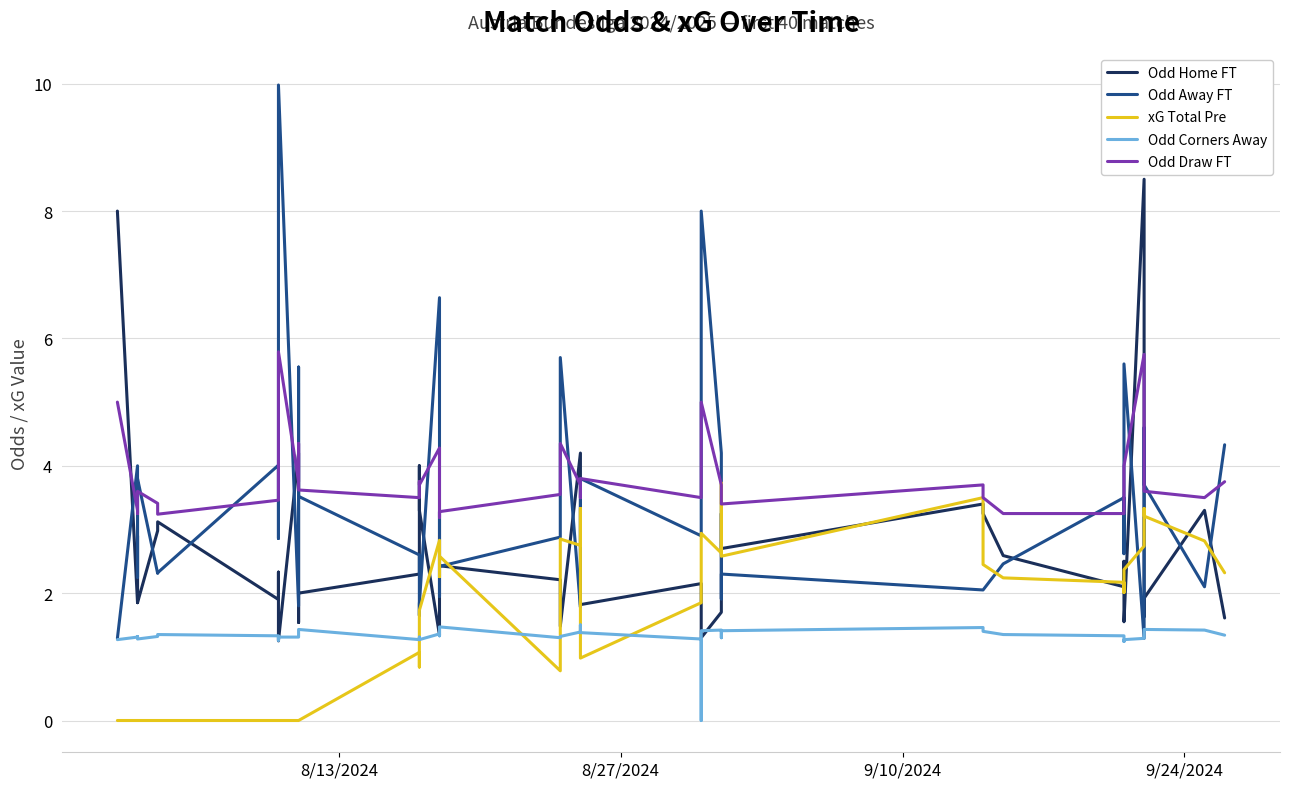

How many Odd Corners Away values are between 1 and 2?

39